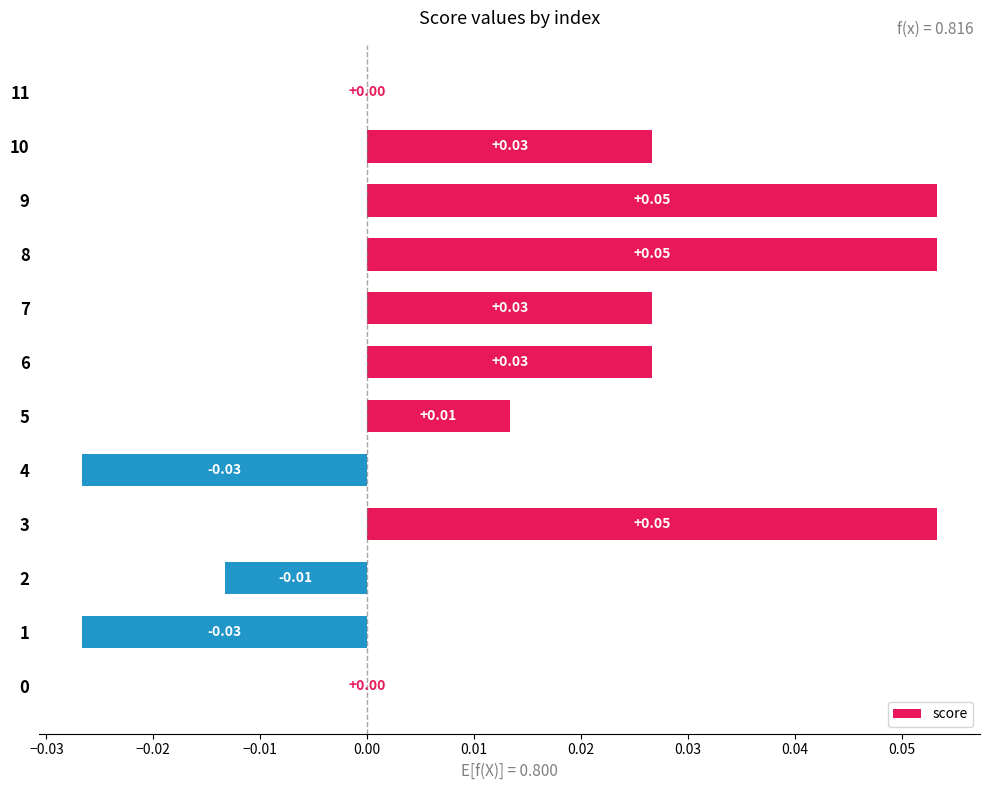

Which has a higher value, 8 or 0?

8